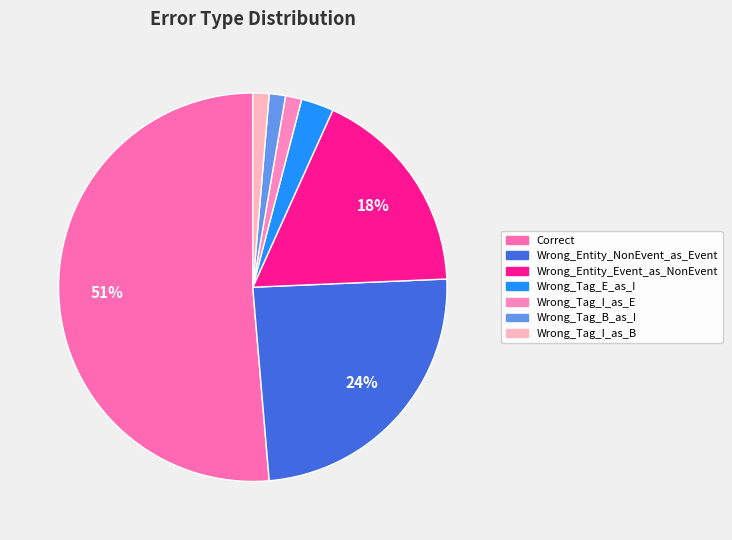

To the nearest percent, what is the combined percentage of Correct and Wrong_Entity_Event_as_NonEvent?

69%